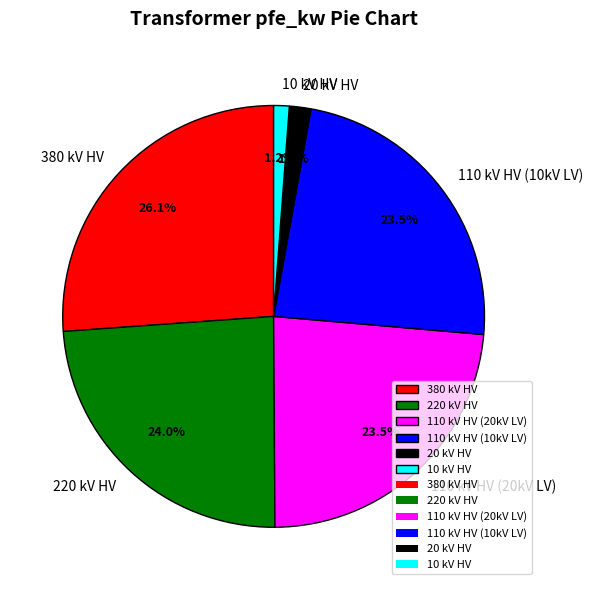

What is the total percentage of 380 kV HV and 220 kV HV?

50.1%